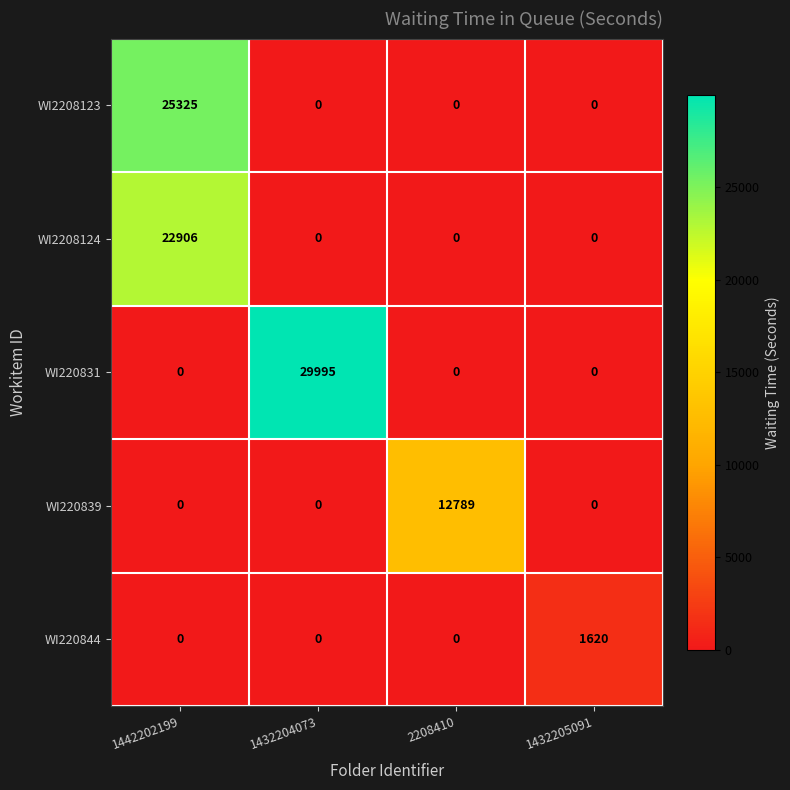

The value of WI2208124 at 1442202199 is 22906. True or false?

True